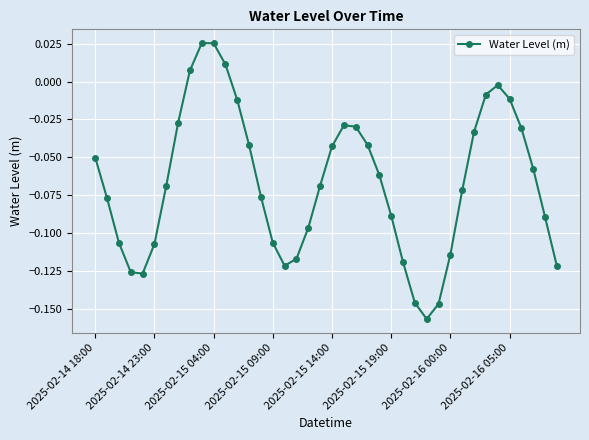

How many interior local peaks (higher than both neighbors) does the data have?

3